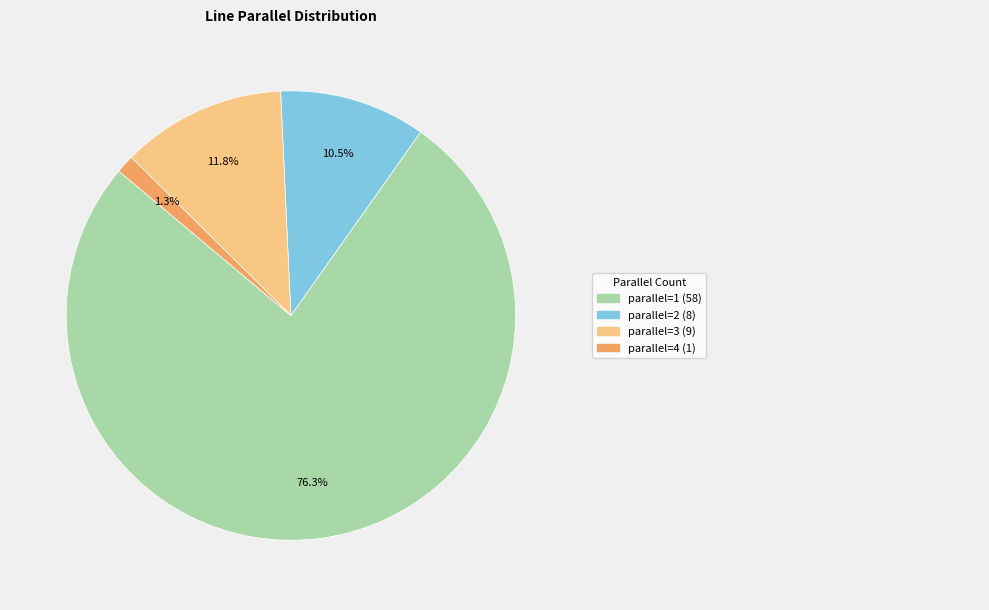

How many segments does this pie chart have?

4